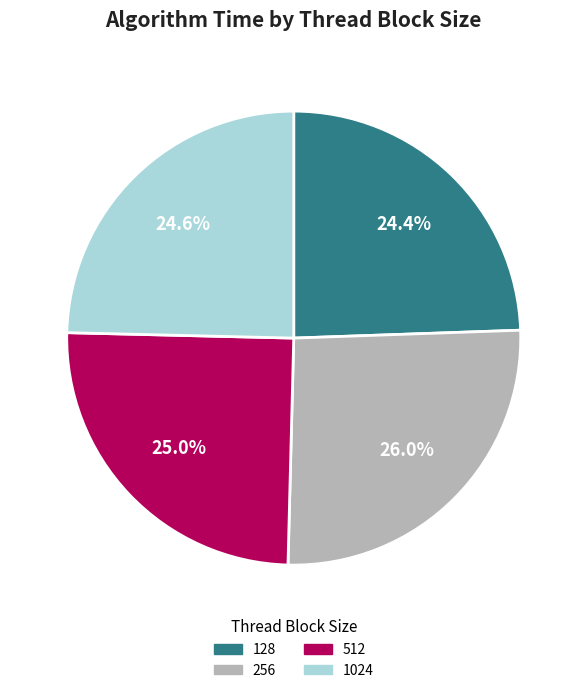

Does any single category account for the majority?

No